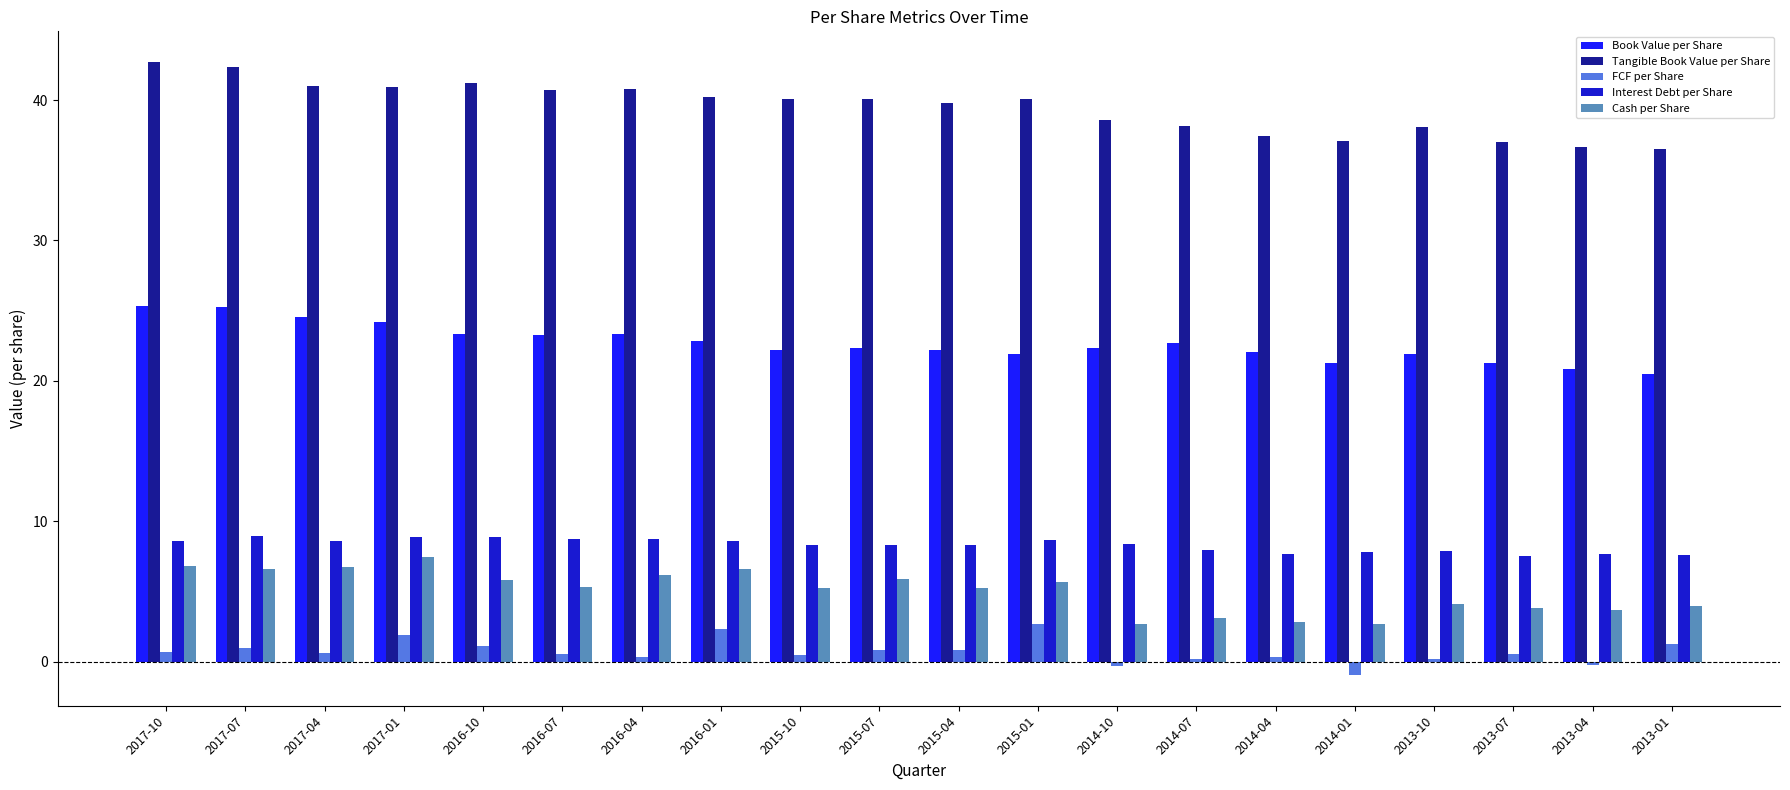

What is the approximate value of Cash per Share at 2017-04?

6.7